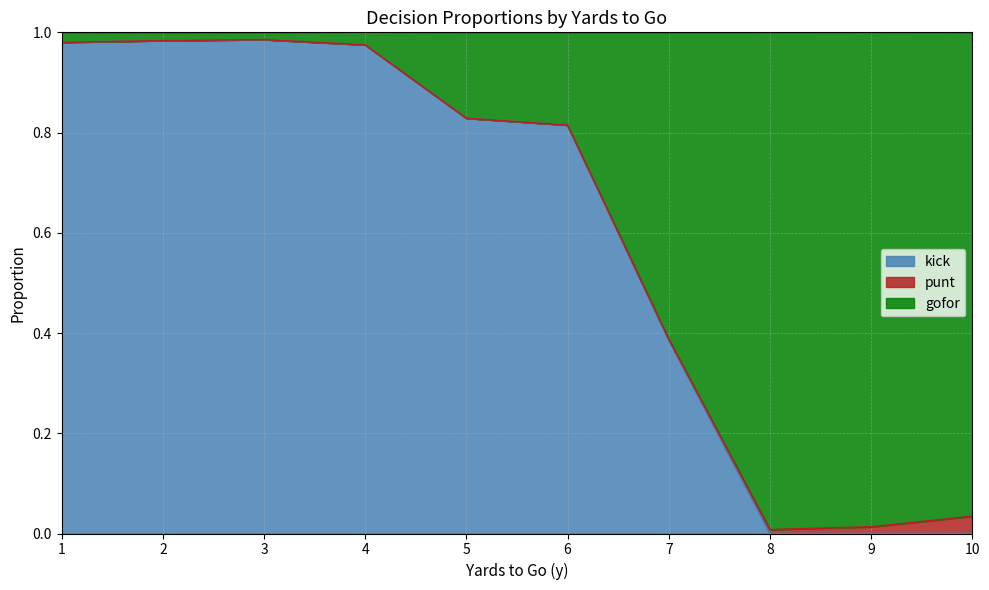

What are all the series names shown in the legend?

kick, punt, gofor